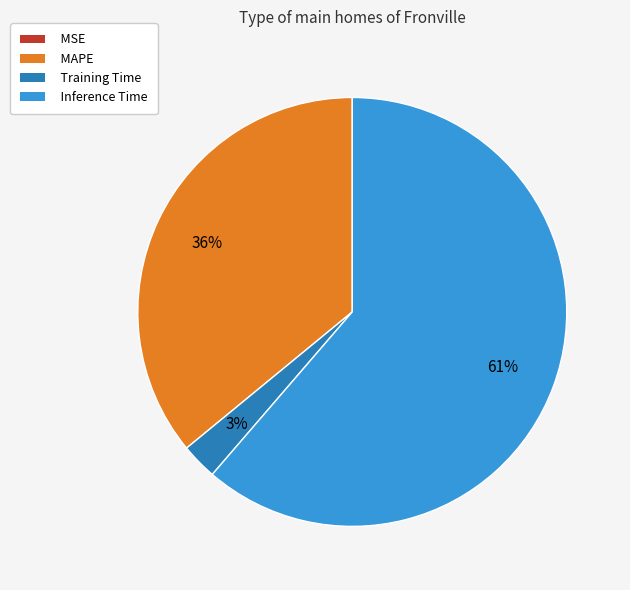

To the nearest percent, what is the difference between the largest and smallest slice percentages?

61%